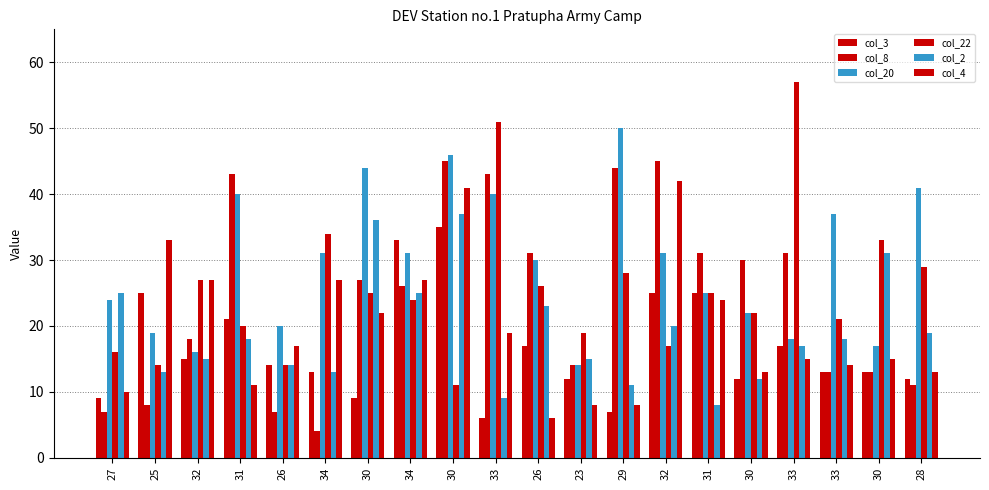

Is the value of col_22 at 31 greater than the value of col_2 at 33?

Yes